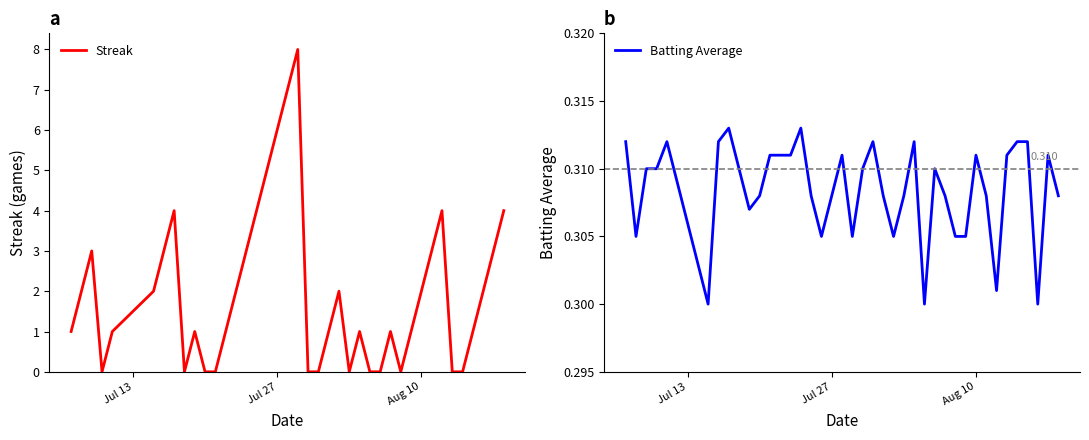

After their last crossing, which series has the higher values: Streak or Batting Average?

Streak